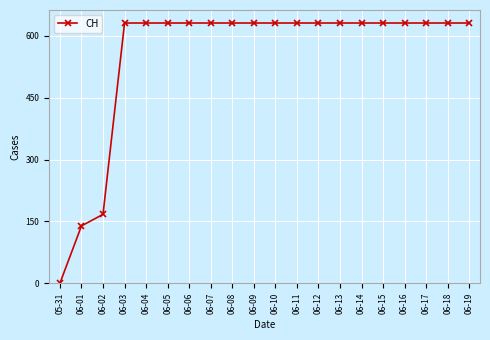

What is the difference between the maximum and minimum values?

631